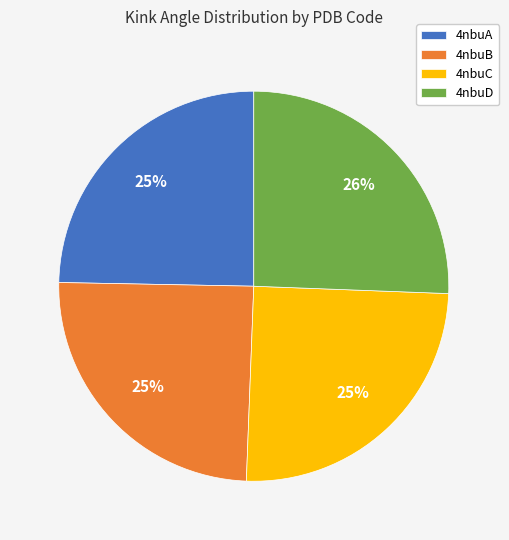

Which has a higher value, 4nbuD or 4nbuA?

4nbuD